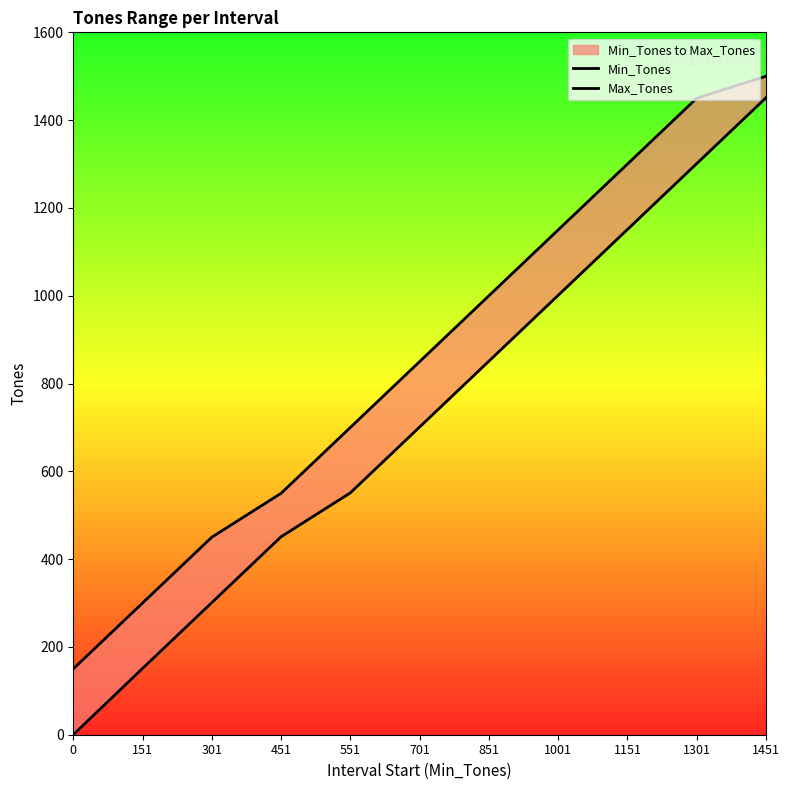

What is the value of the Max_Tones point at the 1st from the left?

150